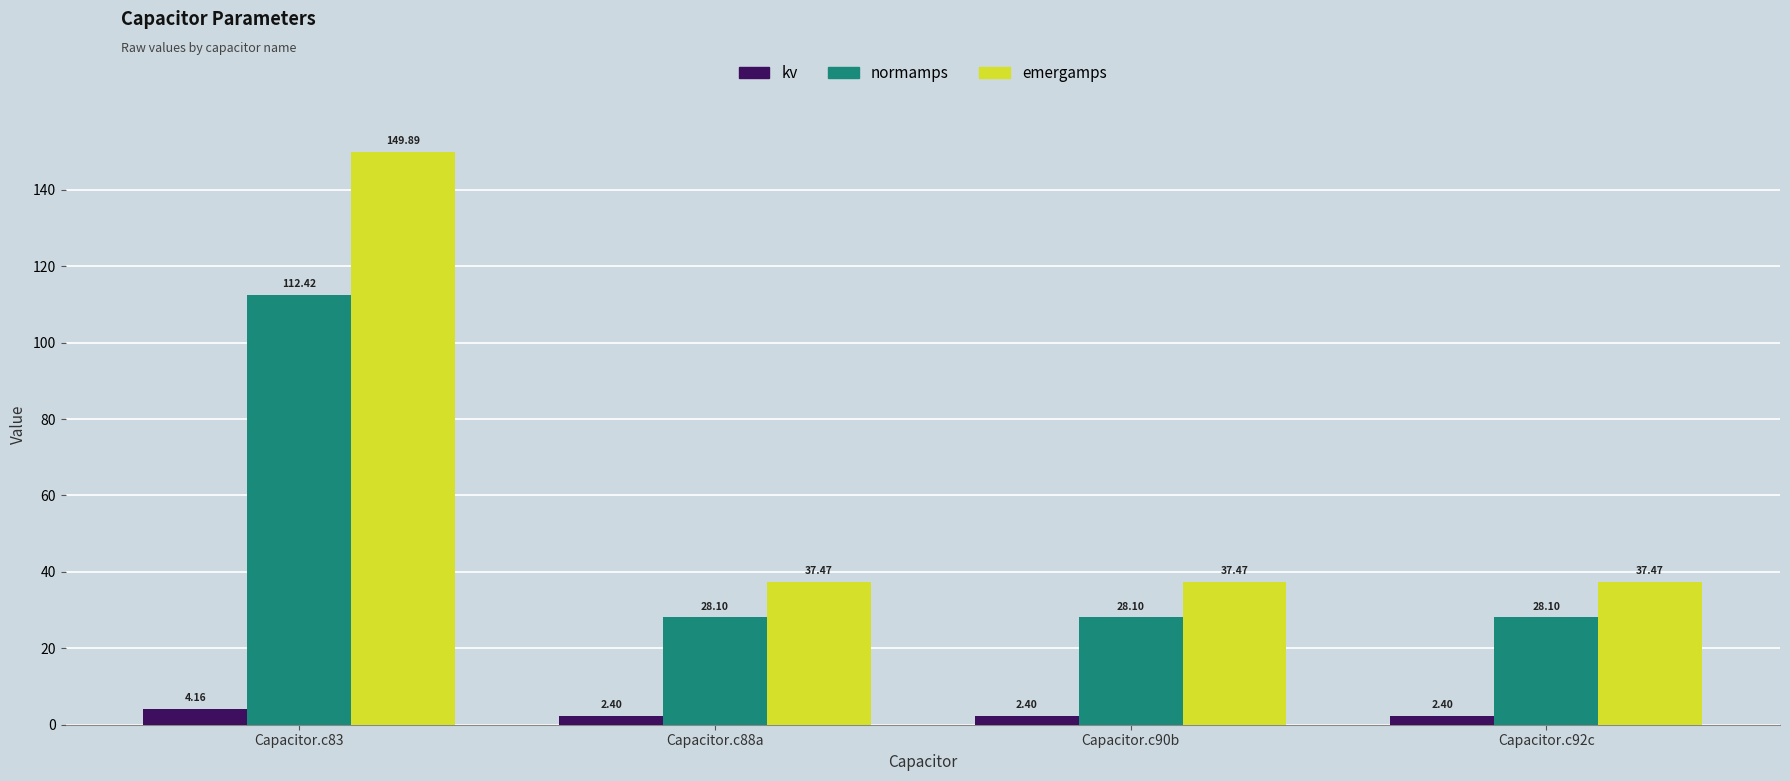

How many bars are there in total?

12